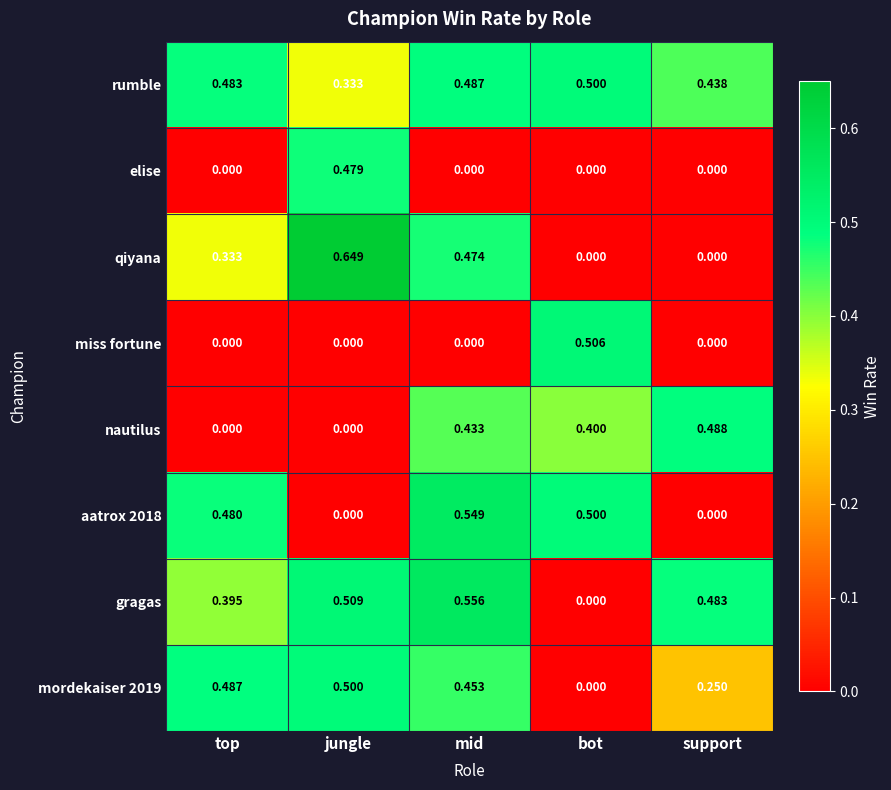

How many values in the qiyana series exceed 0?

3